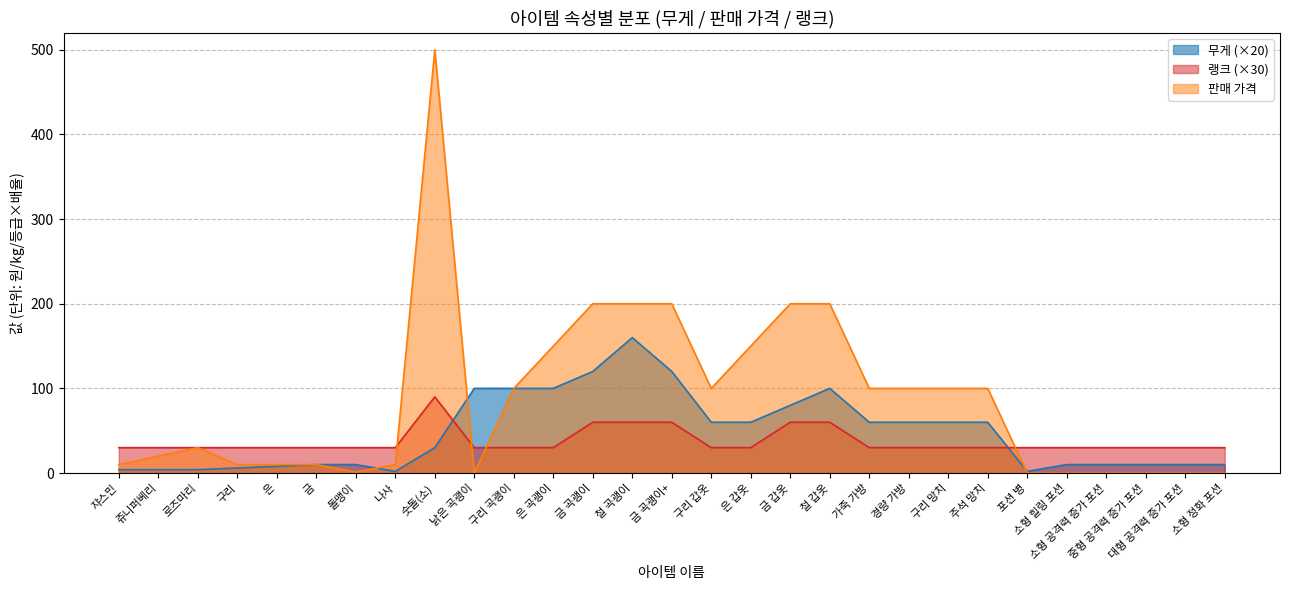

The value of 랭크 at 은 갑옷 is 14. True or false?

False